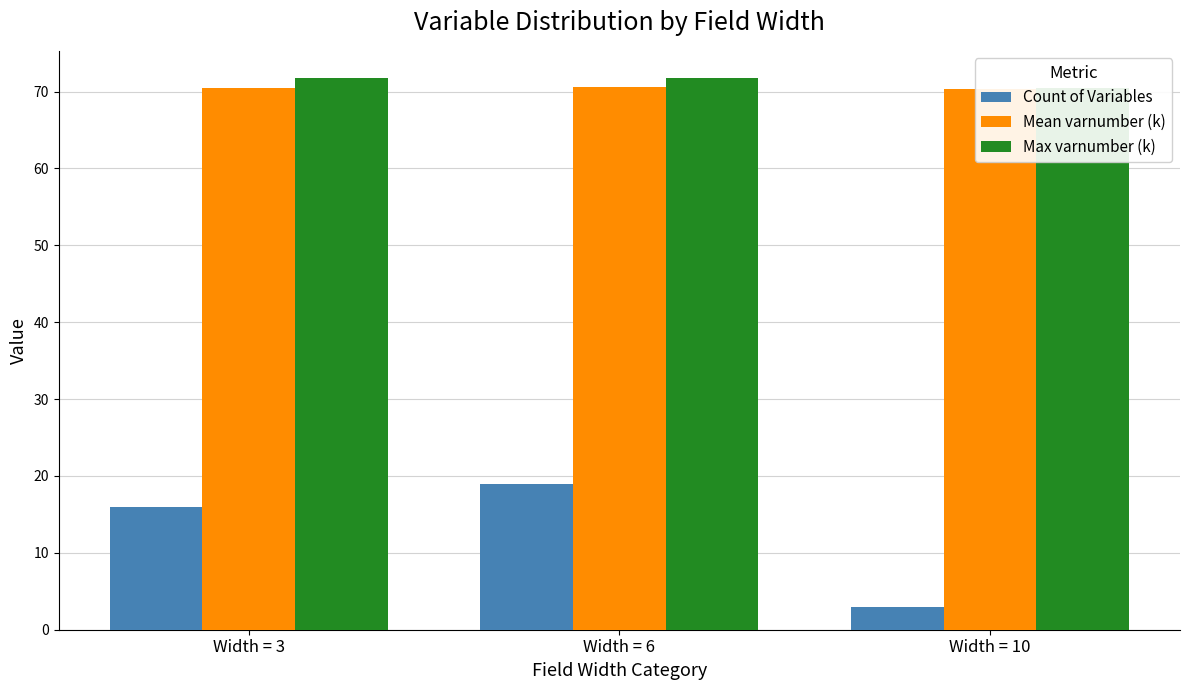

How many series are shown in this chart?

3